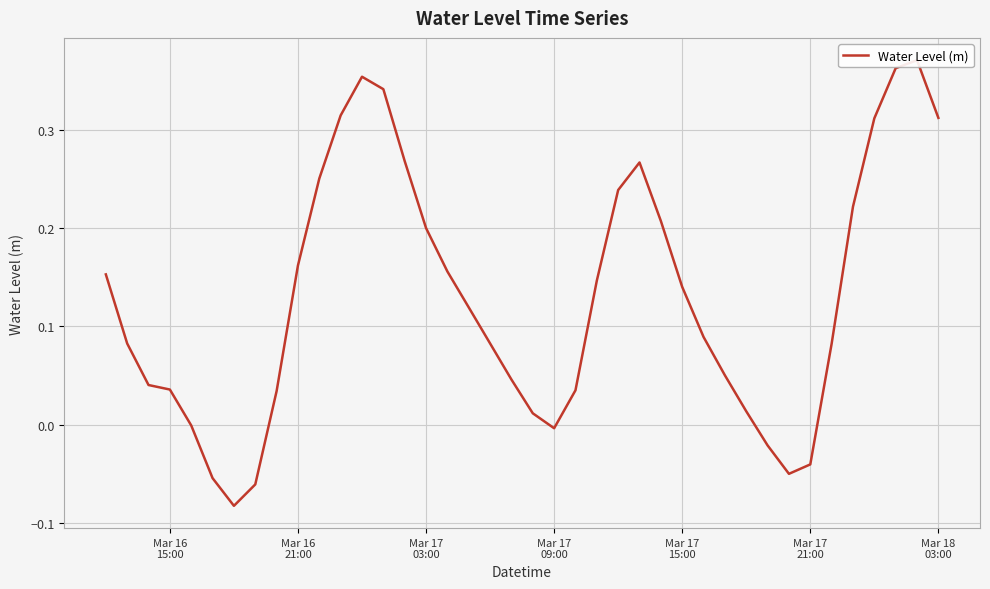

Reading right to left, extract all data points from this chart.

0.3	0.4	0.4	0.3	0.2	0.1	-0.0	-0.0	-0.0	0.0	0.1	0.1	0.1	0.2	0.3	0.2	0.1	0.0	-0.0	0.0	0.0	0.1	0.1	0.2	0.2	0.3	0.3	0.4	0.3	0.3	0.2	0.0	-0.1	-0.1	-0.1	-0.0	0.0	0.0	0.1	0.2